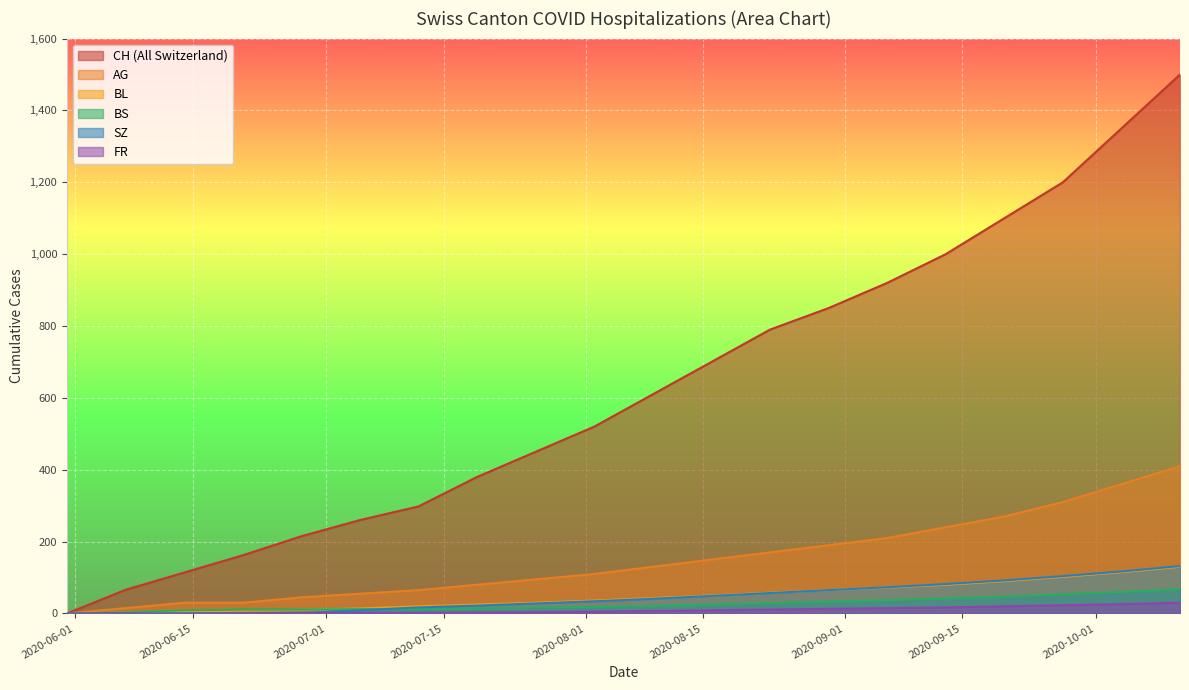

Reading left to right, list all the values displayed in this chart.

CH: 2020-05-31=0	2020-06-07=66	2020-06-14=114	2020-06-21=162	2020-06-28=215	2020-07-05=260	2020-07-12=298	2020-07-19=380	2020-07-26=450	2020-08-02=520	2020-08-09=610	2020-08-16=700	2020-08-23=790	2020-08-30=850	2020-09-06=920	2020-09-13=1000	2020-09-20=1100	2020-09-27=1200	2020-10-04=1350	2020-10-11=1500
AG: 2020-05-31=0	2020-06-07=15	2020-06-14=30	2020-06-21=30	2020-06-28=45	2020-07-05=55	2020-07-12=65	2020-07-19=80	2020-07-26=95	2020-08-02=110	2020-08-09=130	2020-08-16=150	2020-08-23=170	2020-08-30=190	2020-09-06=210	2020-09-13=240	2020-09-20=270	2020-09-27=310	2020-10-04=360	2020-10-11=410
BL: 2020-05-31=0	2020-06-07=2	2020-06-14=6	2020-06-21=8	2020-06-28=10	2020-07-05=14	2020-07-12=20	2020-07-19=25	2020-07-26=30	2020-08-02=36	2020-08-09=43	2020-08-16=50	2020-08-23=58	2020-08-30=65	2020-09-06=72	2020-09-13=80	2020-09-20=90	2020-09-27=102	2020-10-04=115	2020-10-11=130
BS: 2020-05-31=0	2020-06-07=3	2020-06-14=9	2020-06-21=11	2020-06-28=11	2020-07-05=12	2020-07-12=12	2020-07-19=14	2020-07-26=16	2020-08-02=18	2020-08-09=21	2020-08-16=25	2020-08-23=29	2020-08-30=33	2020-09-06=37	2020-09-13=42	2020-09-20=47	2020-09-27=53	2020-10-04=60	2020-10-11=68
SZ: 2020-05-31=0	2020-06-07=0	2020-06-14=0	2020-06-21=1	2020-06-28=1	2020-07-05=9	2020-07-12=17	2020-07-19=22	2020-07-26=28	2020-08-02=34	2020-08-09=41	2020-08-16=49	2020-08-23=57	2020-08-30=65	2020-09-06=73	2020-09-13=82	2020-09-20=92	2020-09-27=104	2020-10-04=117	2020-10-11=132
FR: 2020-05-31=0	2020-06-07=0	2020-06-14=0	2020-06-21=1	2020-06-28=2	2020-07-05=2	2020-07-12=2	2020-07-19=3	2020-07-26=4	2020-08-02=5	2020-08-09=7	2020-08-16=9	2020-08-23=11	2020-08-30=13	2020-09-06=15	2020-09-13=17	2020-09-20=20	2020-09-27=23	2020-10-04=26	2020-10-11=30